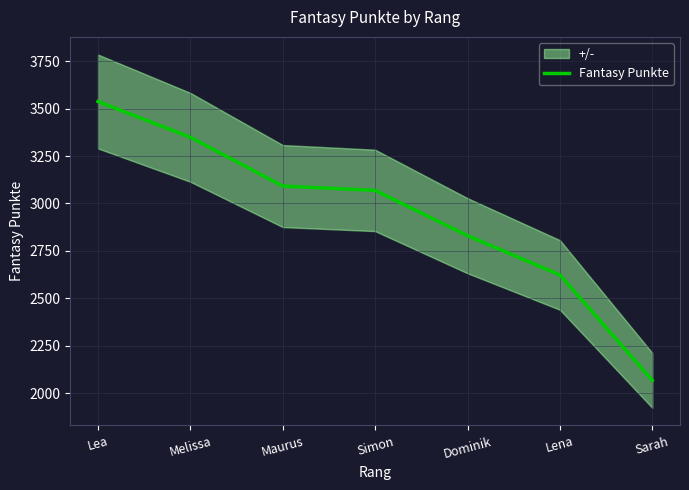

Does the chart have visible grid lines?

Yes